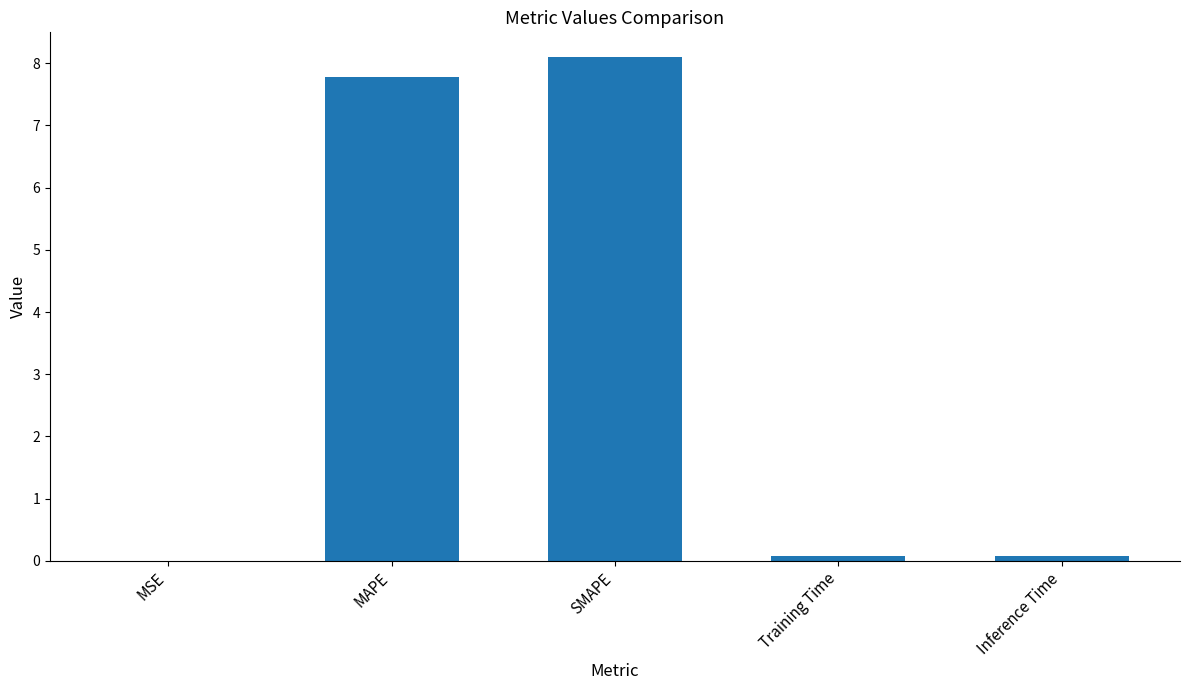

Which category has the highest value across all series?

SMAPE